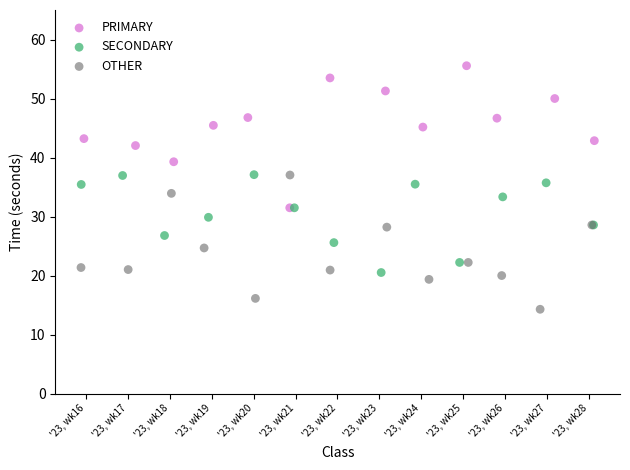

Which series contains the lowest Y value?

OTHER